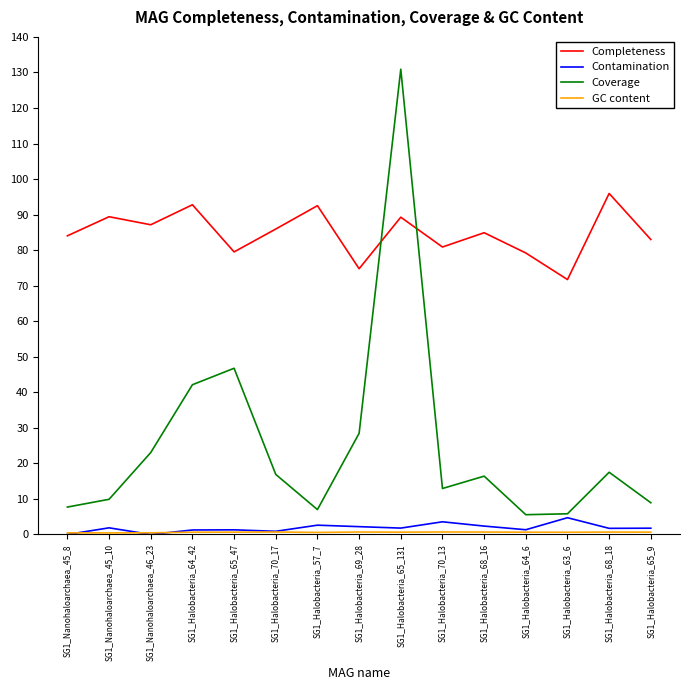

Read the Contamination value at SG1_Nanohaloarchaea_45_10.

1.9